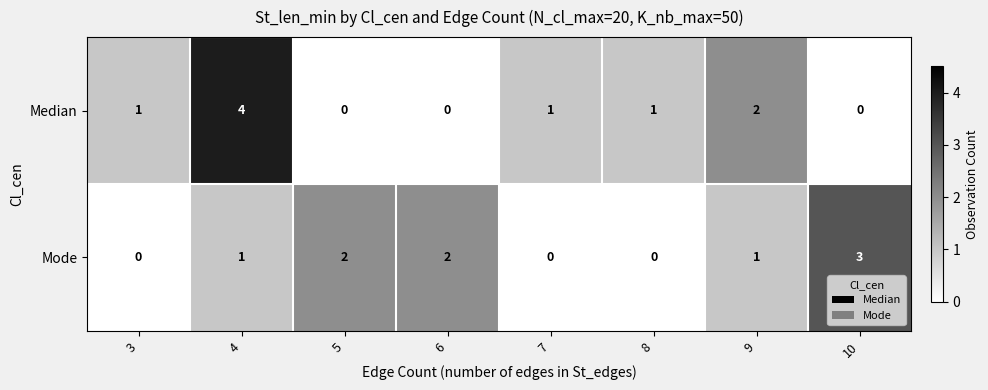

Which series has the widest spread of values?

Median